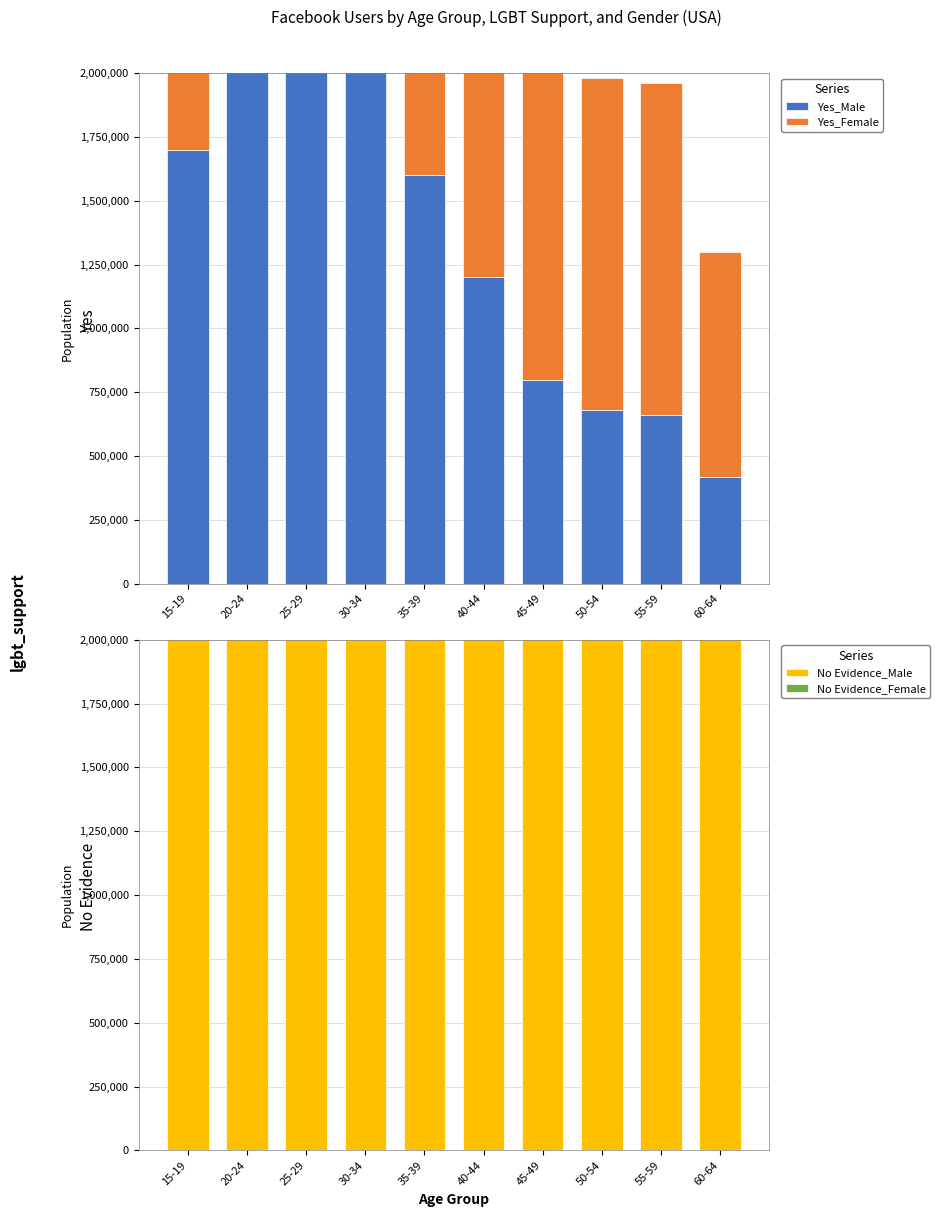

The Yes_Male series shows 1600000 at 35-39. True or false?

True